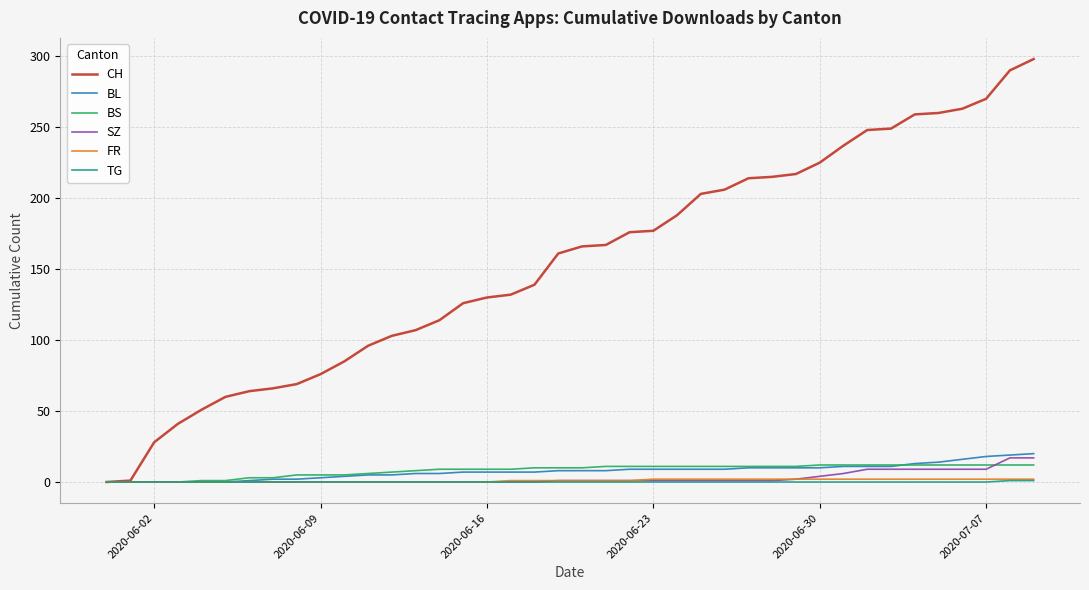

Is this an area chart (filled region under the line)?

No